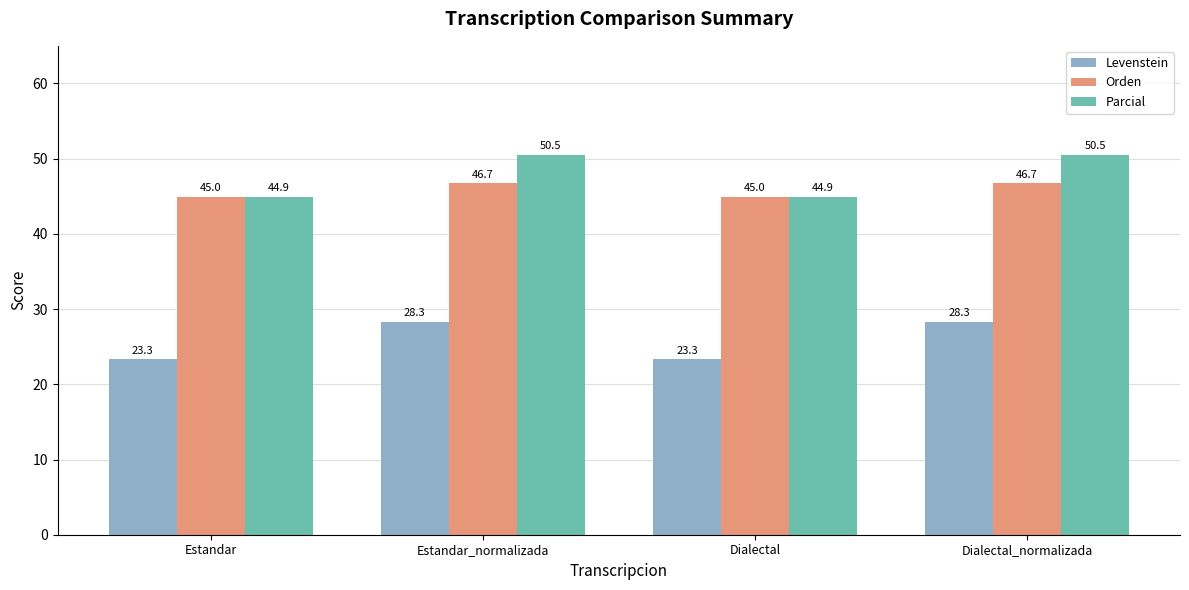

Which series has the largest total across all categories?

Parcial